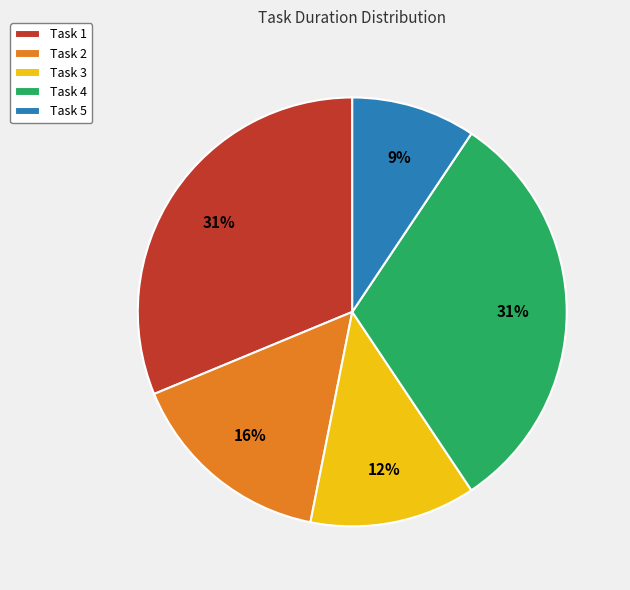

Which slice is the smallest?

Task 5